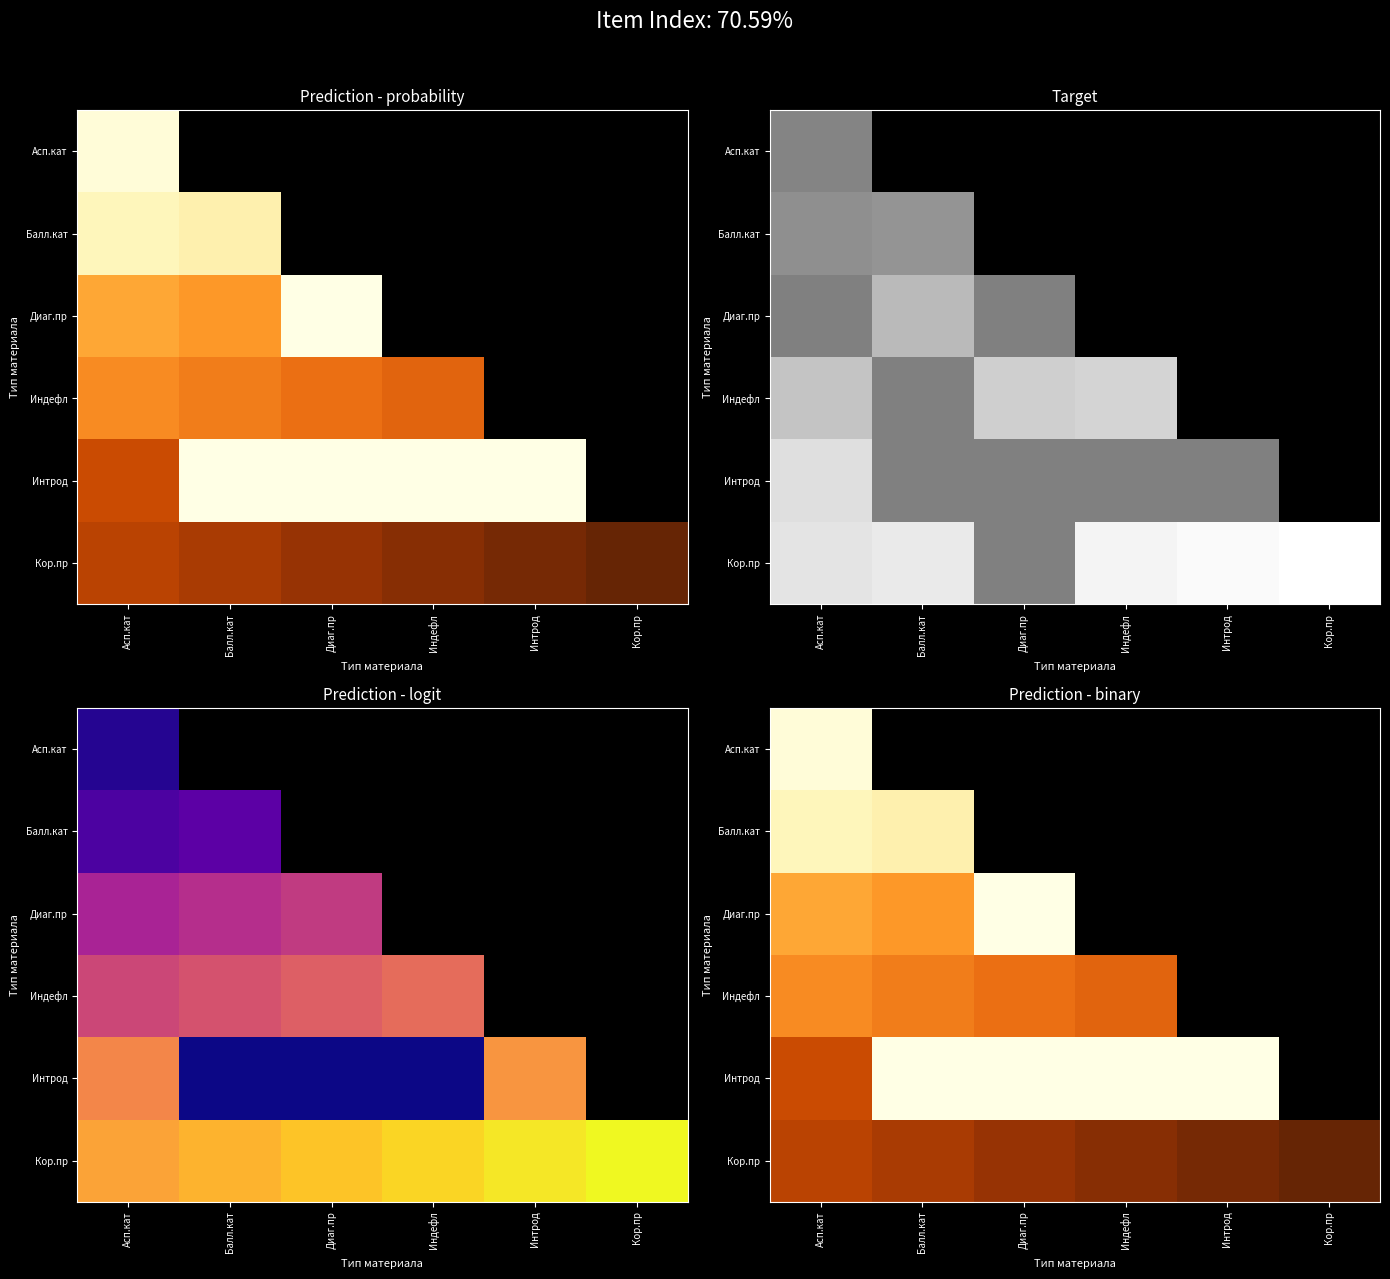

At which category is the sum across all series the highest?

Асп.кат